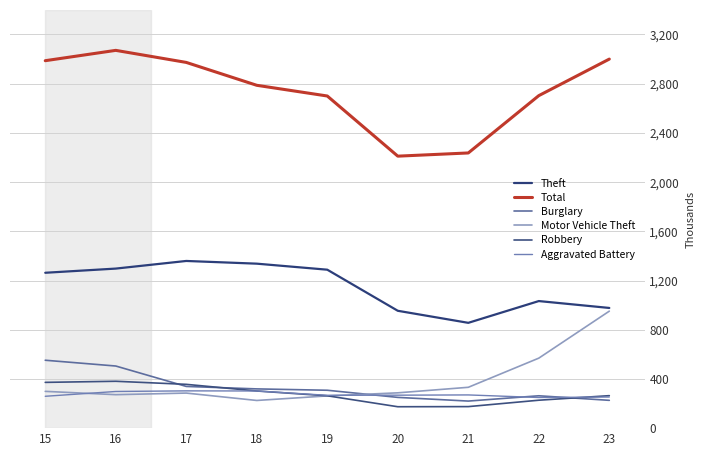

Rank the series by their maximum value, from lowest to highest.

Aggravated Battery, Robbery, Burglary, Motor Vehicle Theft, Theft, Total